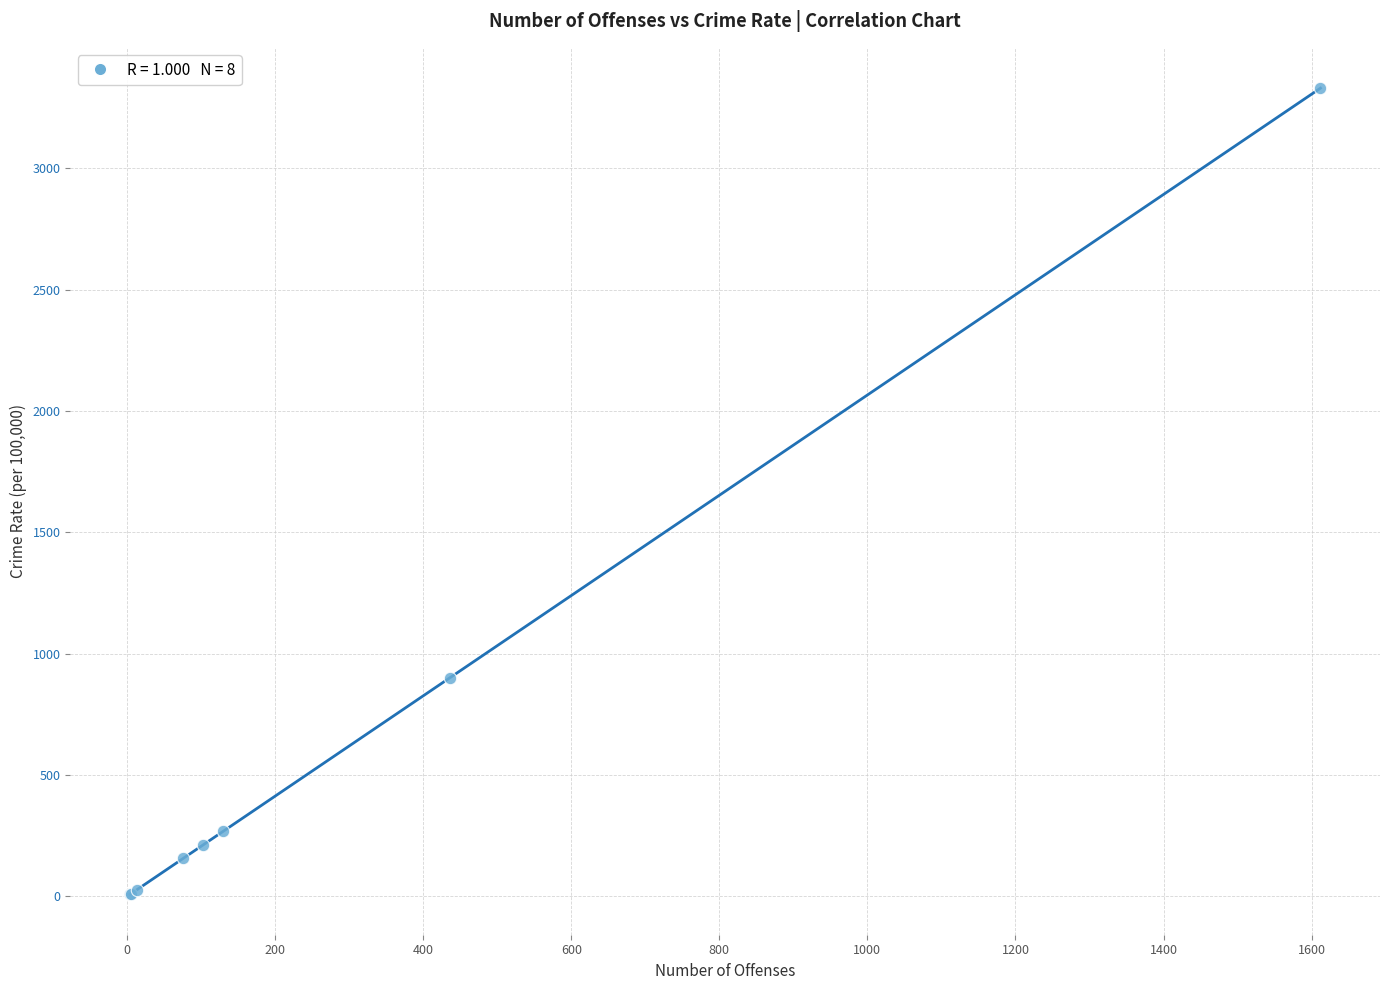

What Y value in the scatter plot is closest to 1669?

900.6